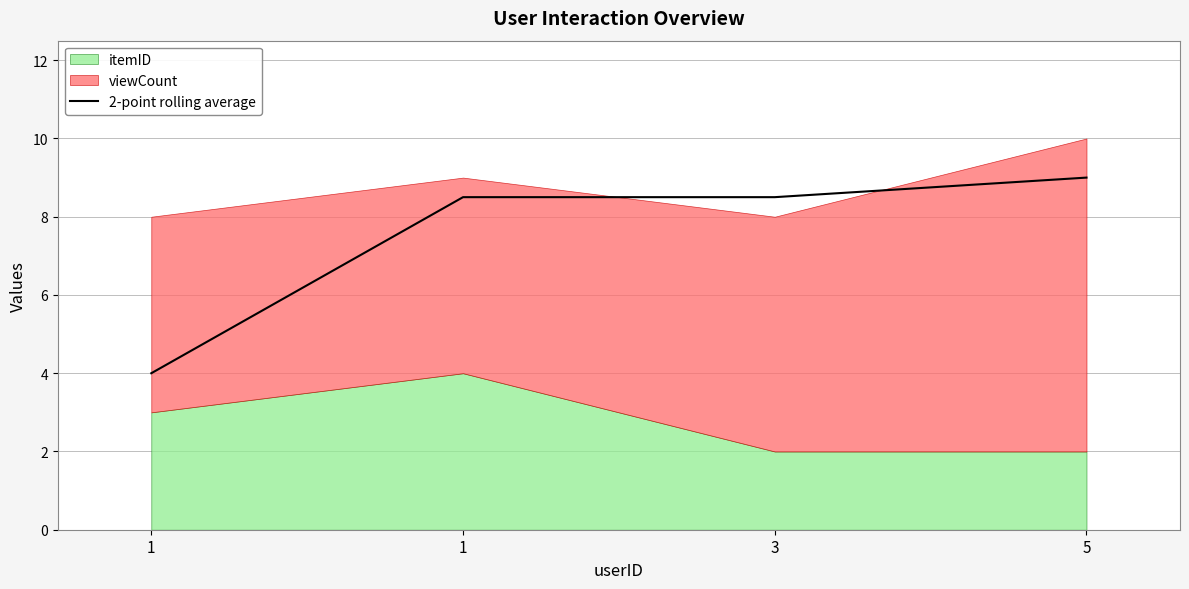

Rank the categories by value from highest to lowest.

5, 1, 3, 1